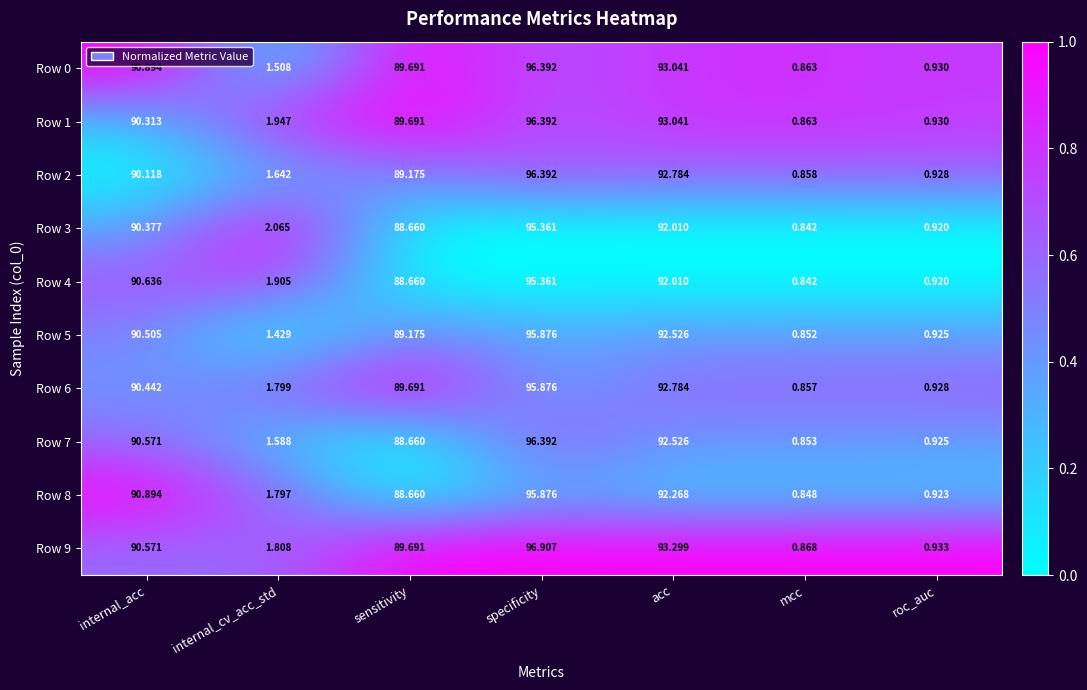

Rank the categories by Row 4 value from highest to lowest.

specificity, acc, internal_acc, sensitivity, internal_cv_acc_std, roc_auc, mcc